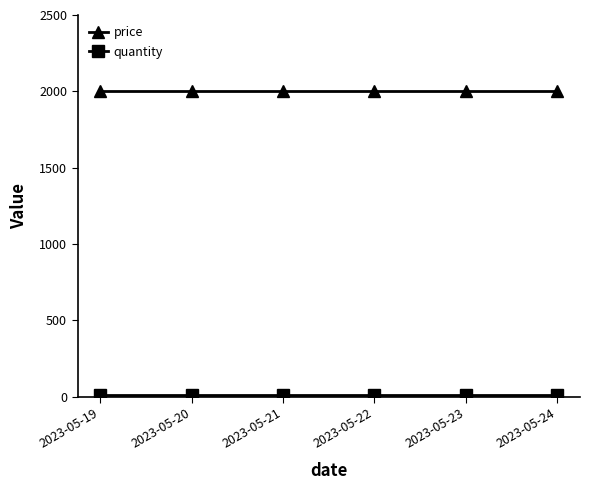

True or false: price has more than 2 interior local peaks.

False